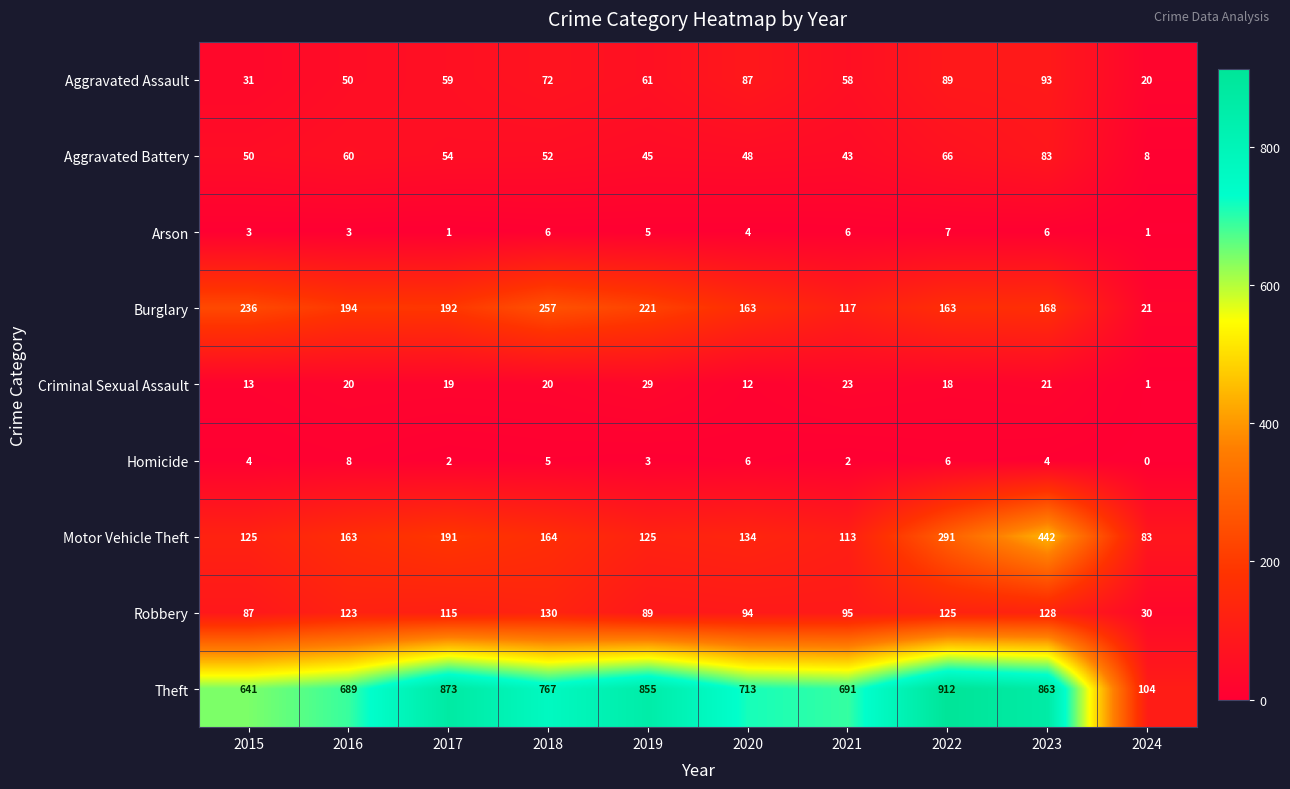

List the series in order of their peak value, highest first.

Theft, Motor Vehicle Theft, Burglary, Robbery, Aggravated Assault, Aggravated Battery, Criminal Sexual Assault, Homicide, Arson